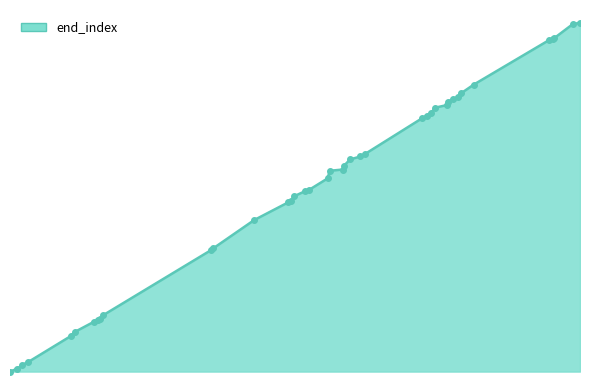

Does the chart display data point markers on the line(s)?

No